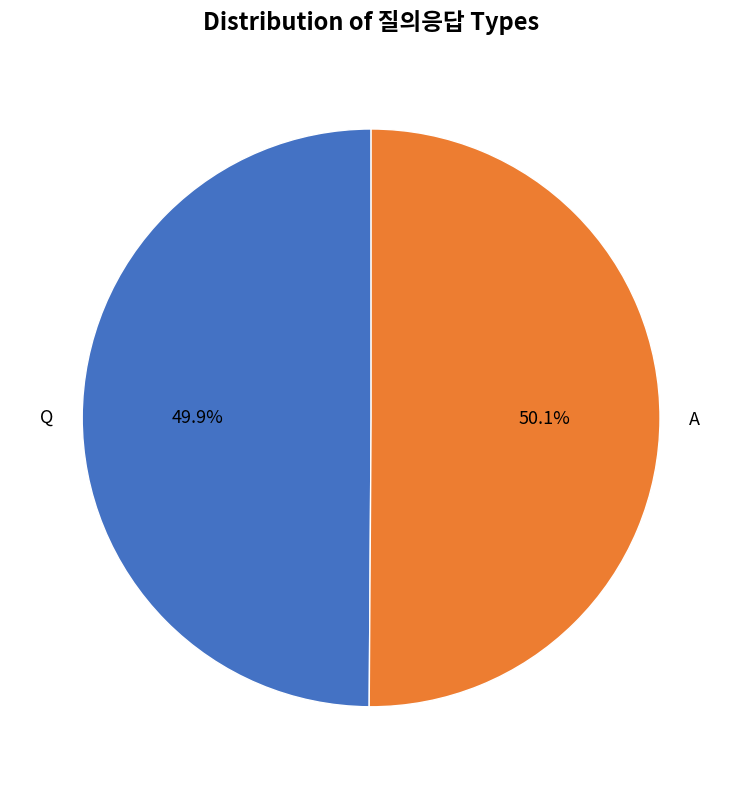

How many segments does this pie chart have?

2